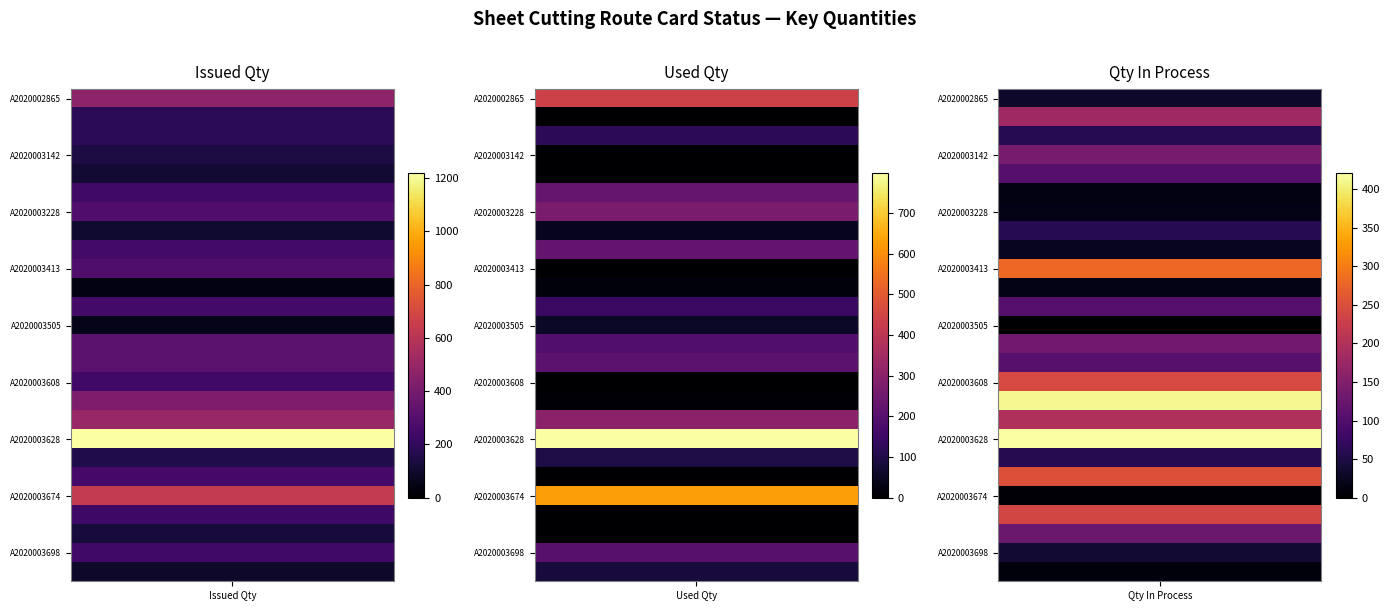

What is the minimum value for Issued Qty?

35.1